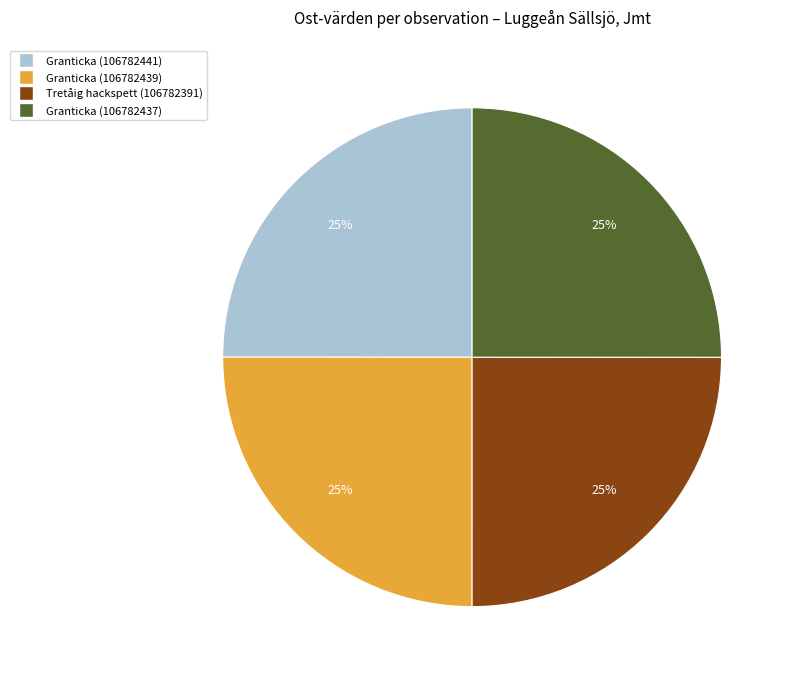

The Tretåig hackspett (106782391) slice represents 25% of the pie. True or false?

True